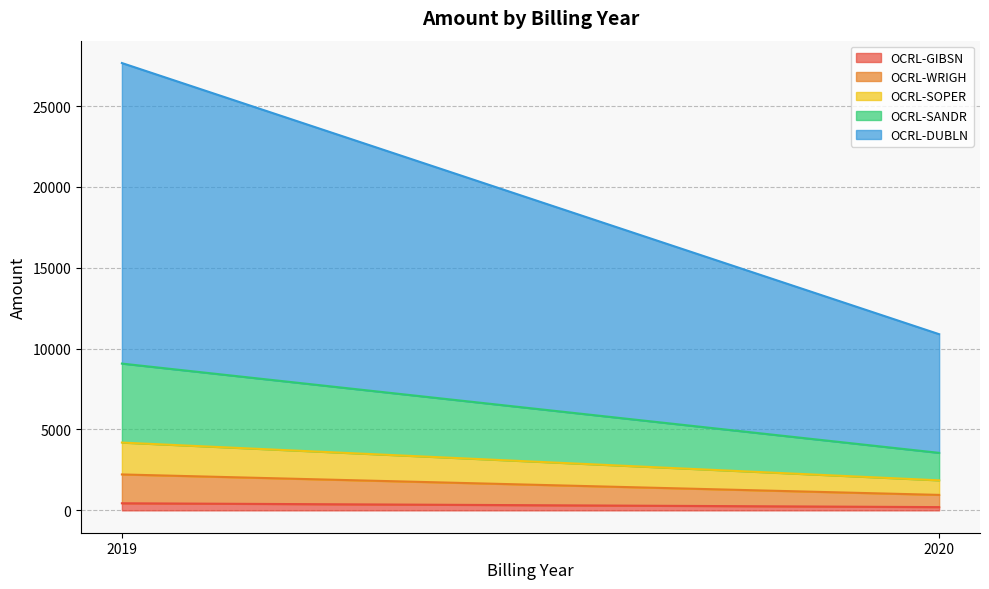

At how many categories does at least one series exceed 7278?

2